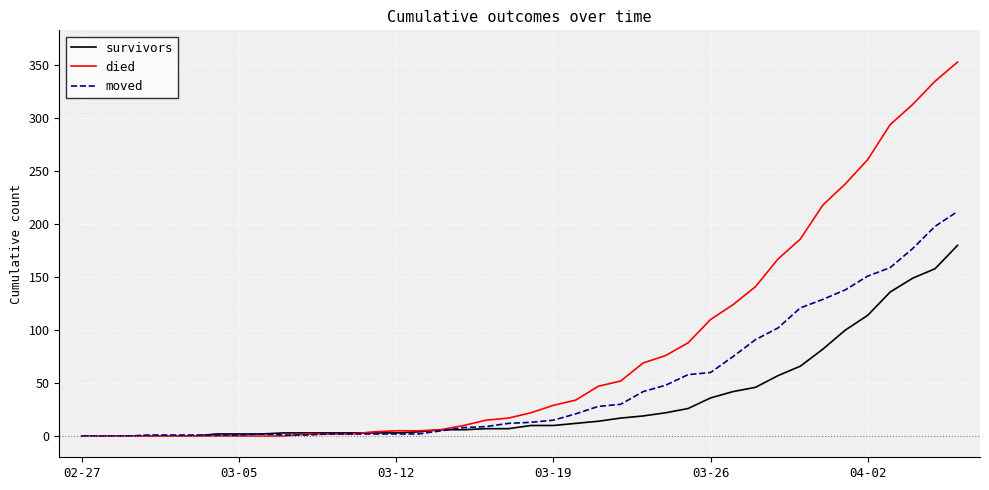

What is the maximum value shown in the chart?

353